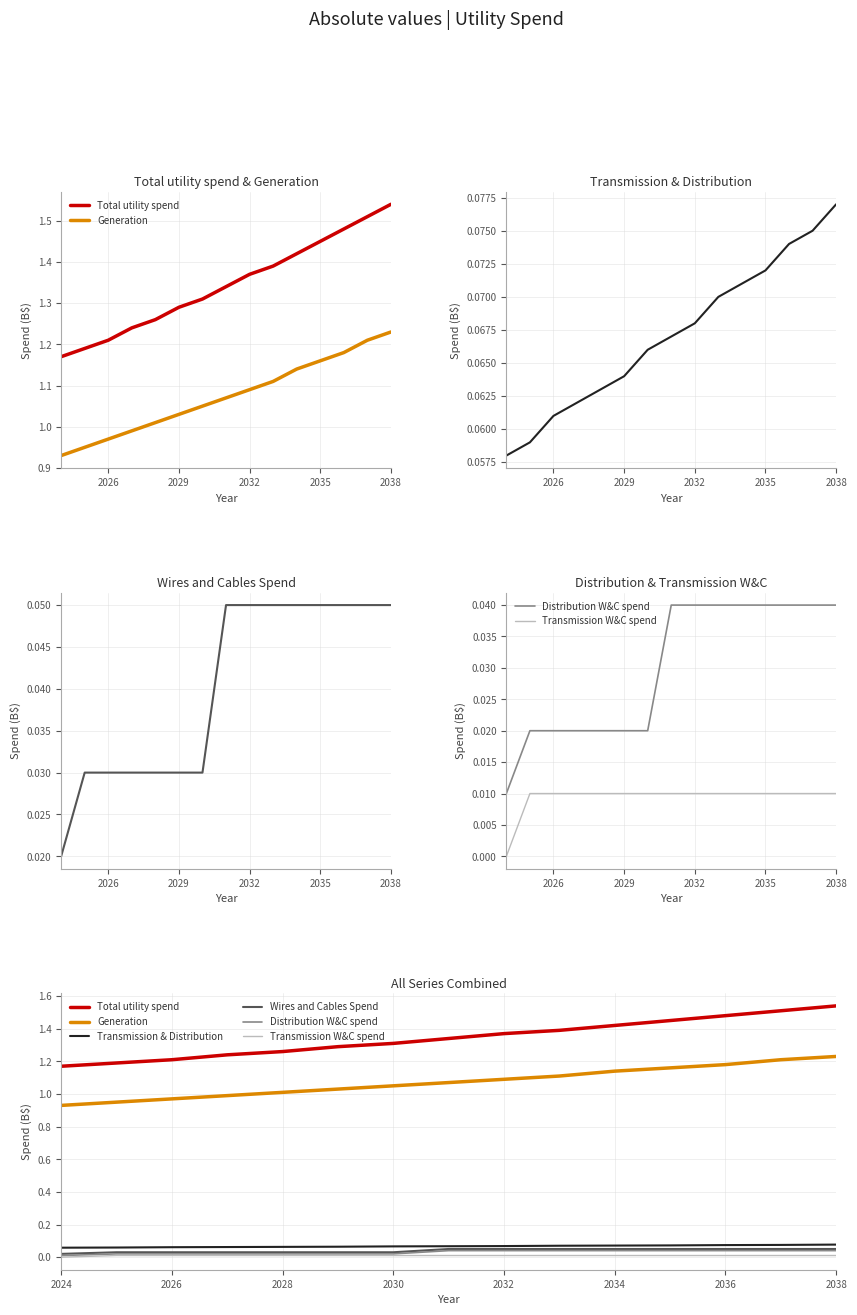

The Total utility spend series shows 0.4 at 11. True or false?

False